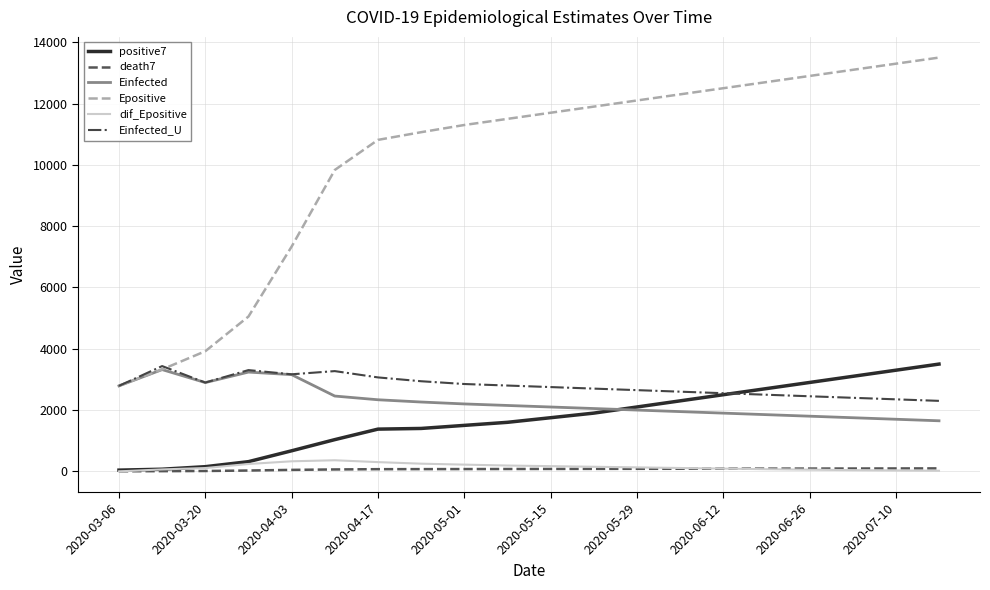

Which series has the largest total across all categories?

Epositive